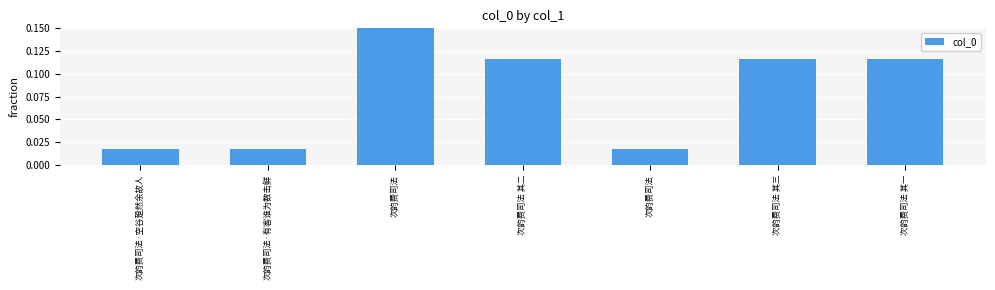

What is the label of the 5th bar from the left?

次韵费司法